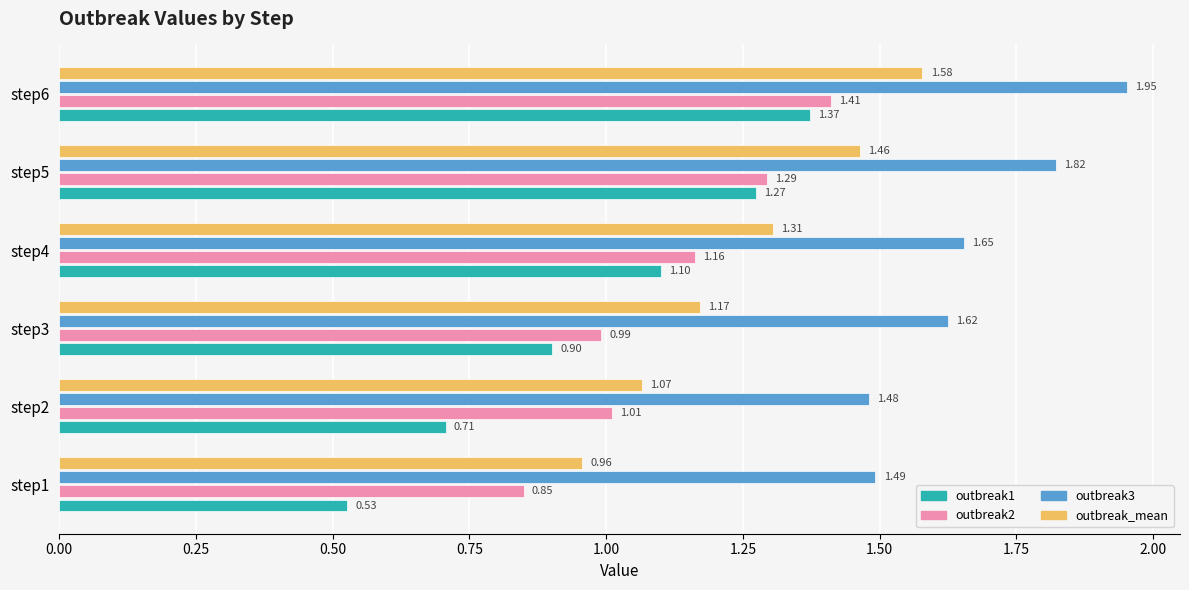

Which series has the largest range (max minus min)?

outbreak1